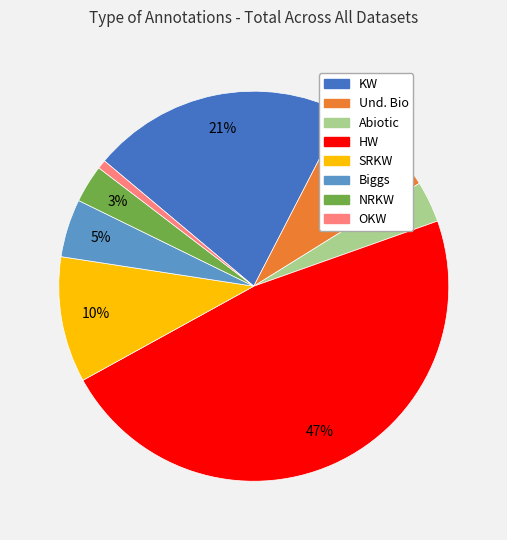

Count the number of slices in the pie.

8